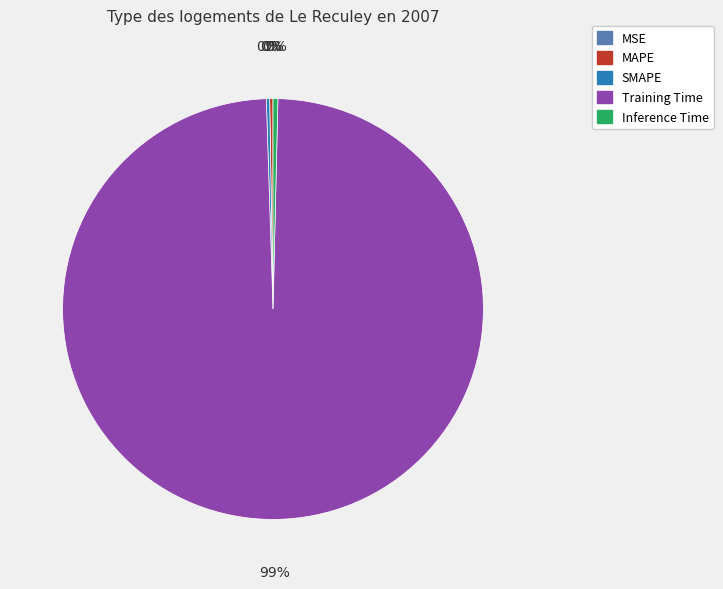

Is it true that Training Time is 89% of the pie?

False